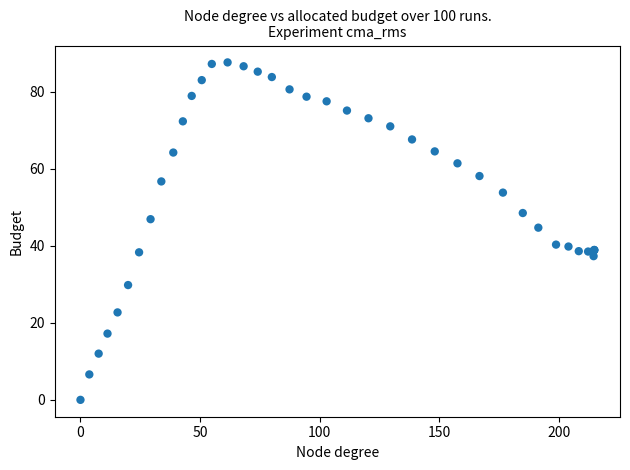

What Y value in the scatter plot is closest to 43?

44.7